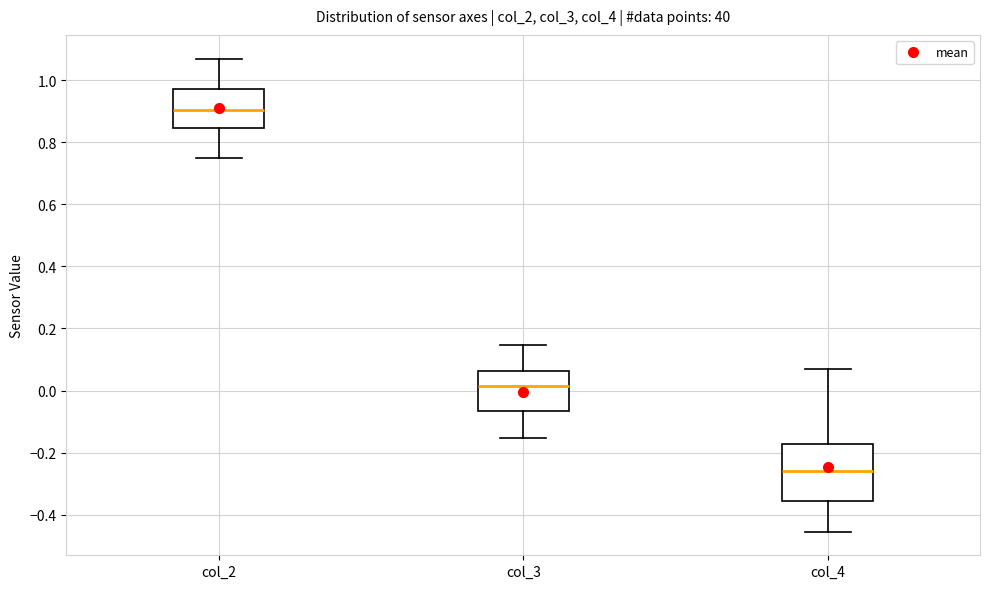

Which box is the tallest, from its lower edge to its upper edge?

col_4